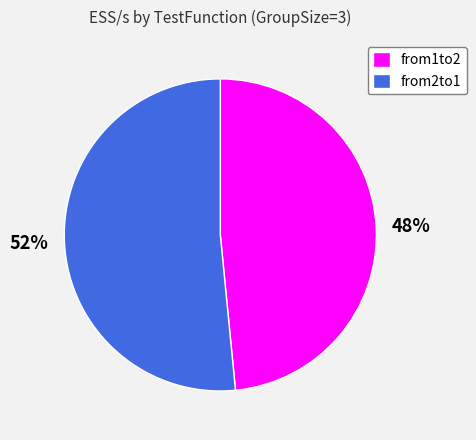

How many slices are in this pie chart?

2